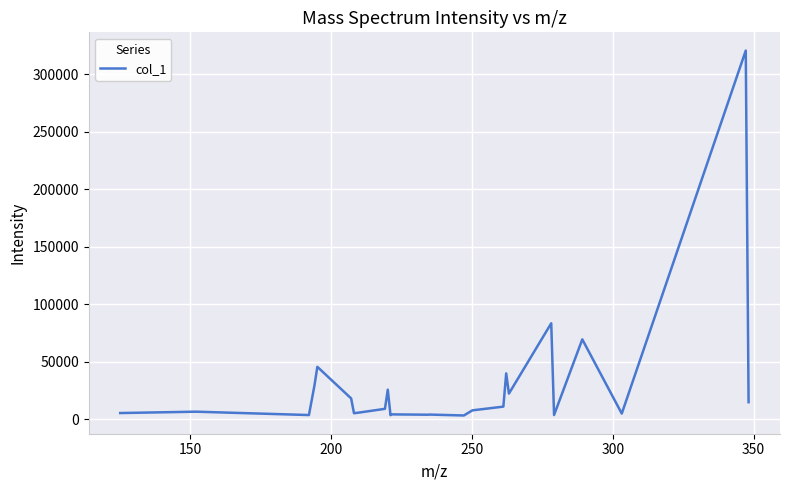

What is the difference between the maximum and minimum values?

317229.8